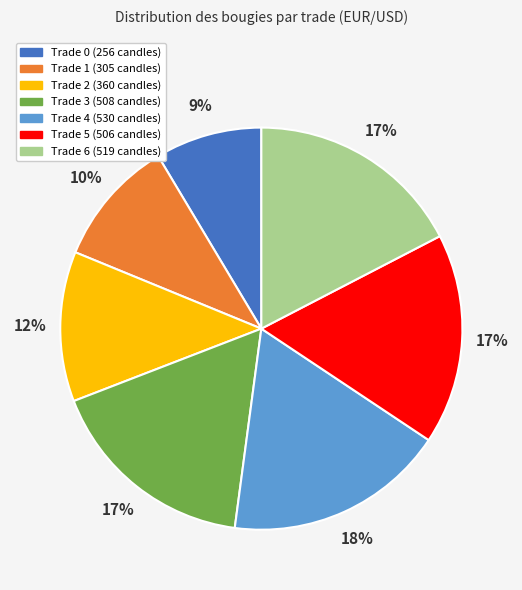

Does any single category account for the majority?

No